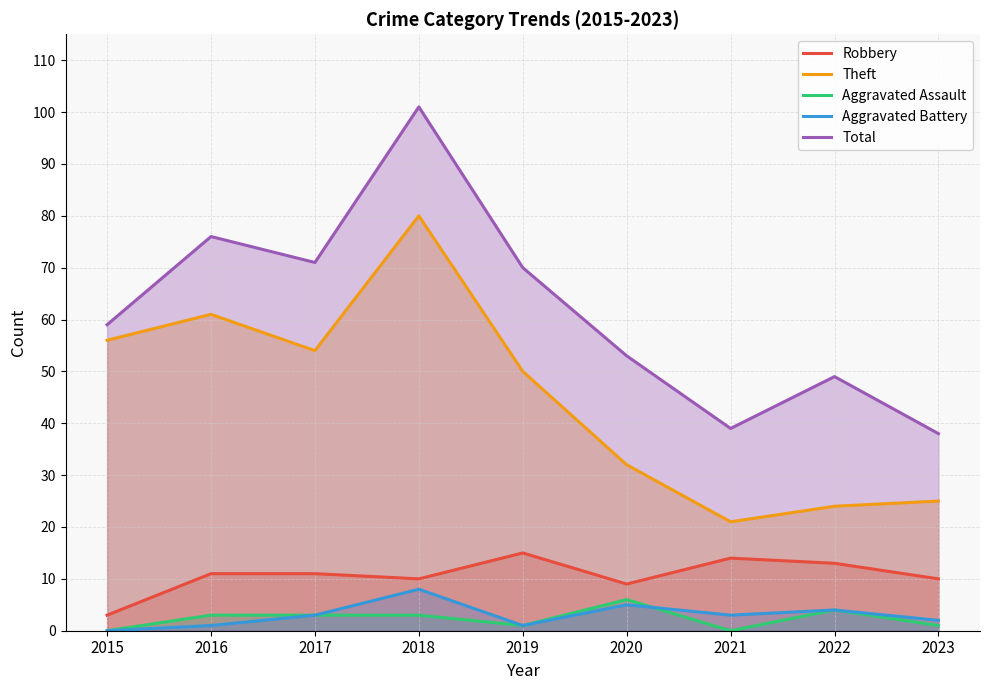

What is the highest value of the Robbery series?

15